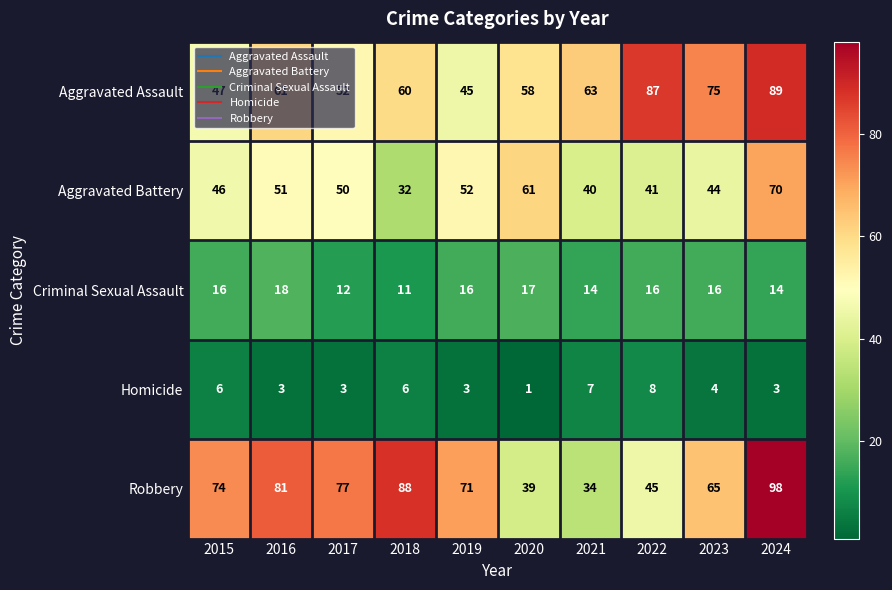

At 2021, list the series in order from smallest to largest.

Homicide, Criminal Sexual Assault, Robbery, Aggravated Battery, Aggravated Assault